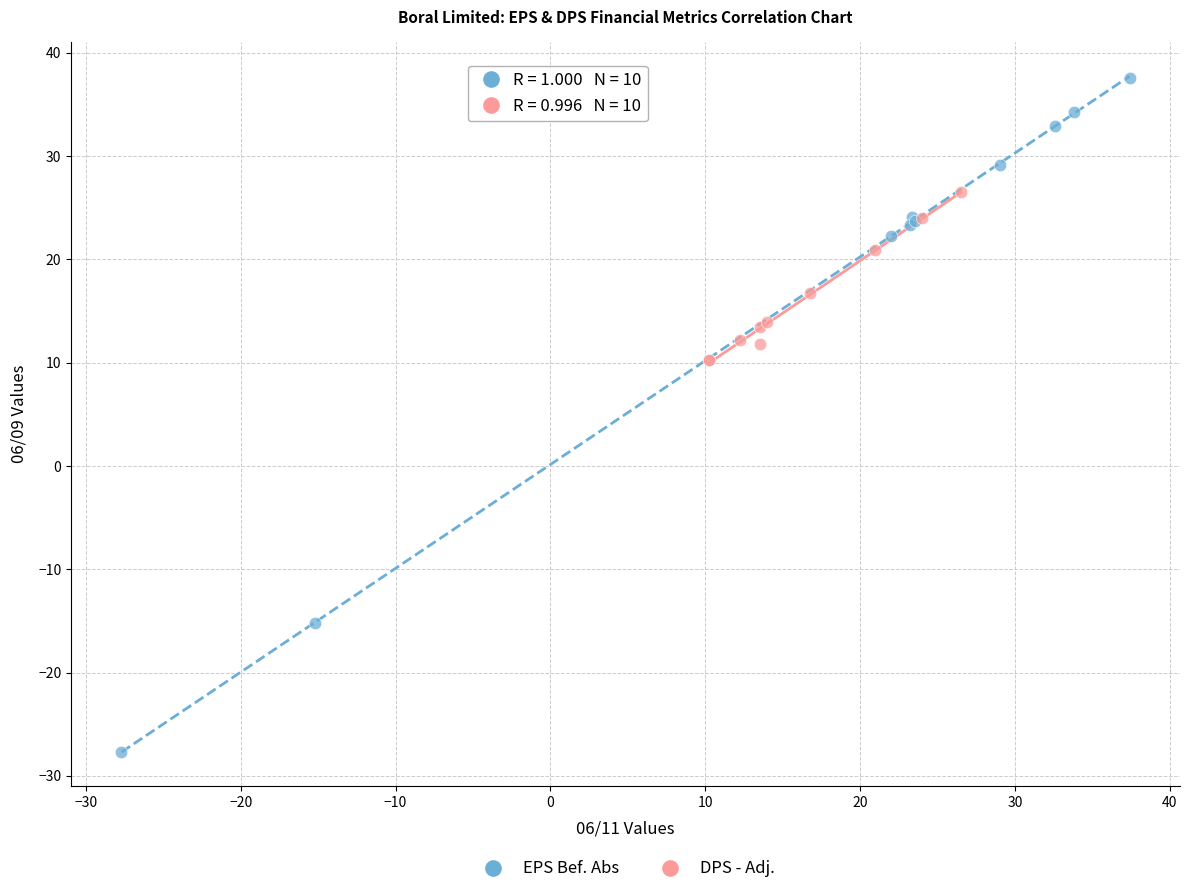

Which series has the widest spread of Y values?

EPS Bef. Abs